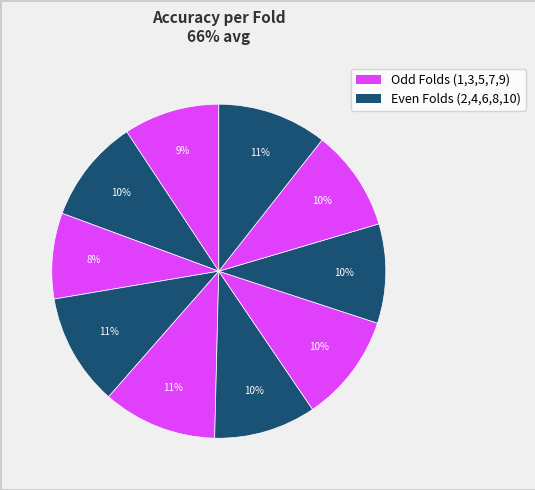

How many segments does this pie chart have?

10